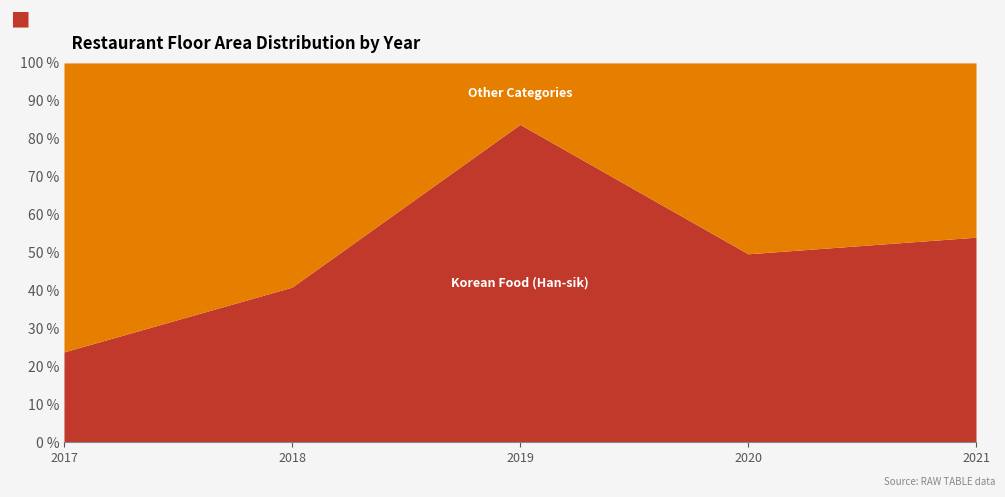

Which series ends up on top after the final intersection of Korean Food (Han-sik) and Other Categories?

Korean Food (Han-sik)